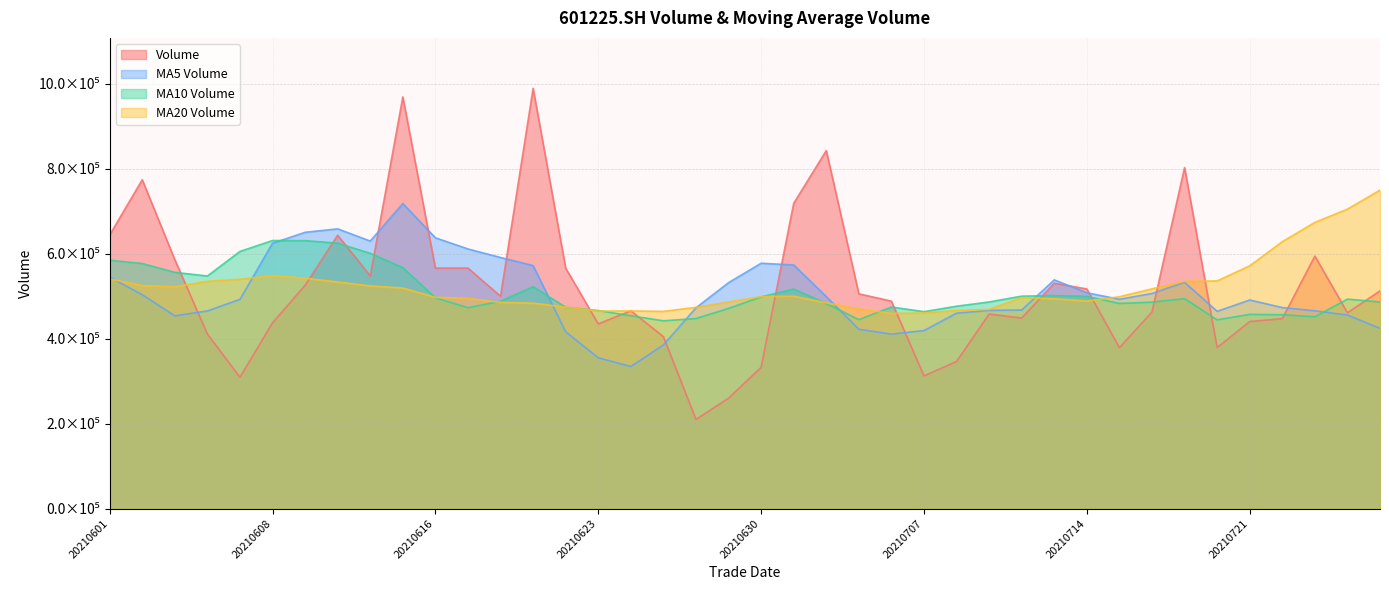

What is the value of the vol point at the 1st from the left?

643769.2